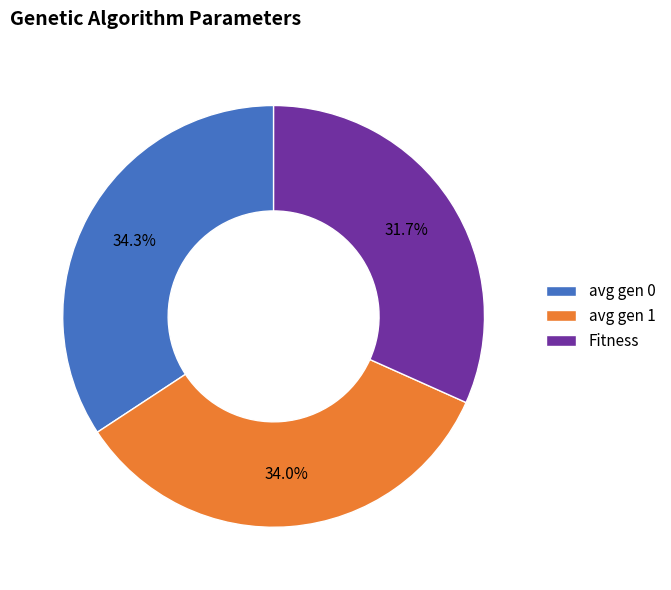

To the nearest percent, what is the difference between the largest and smallest slice percentages?

3%